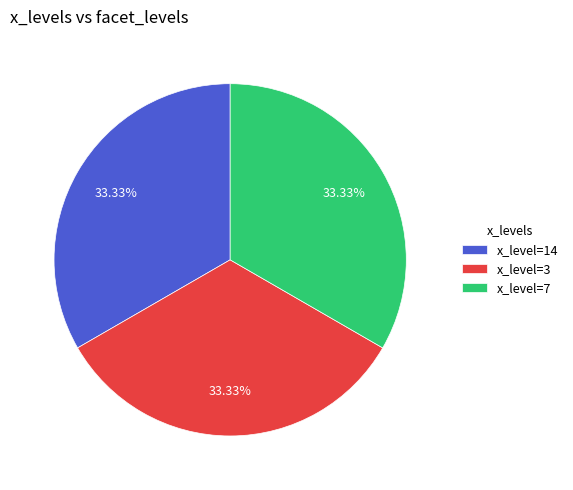

Is there any slice that represents more than half of the pie?

No